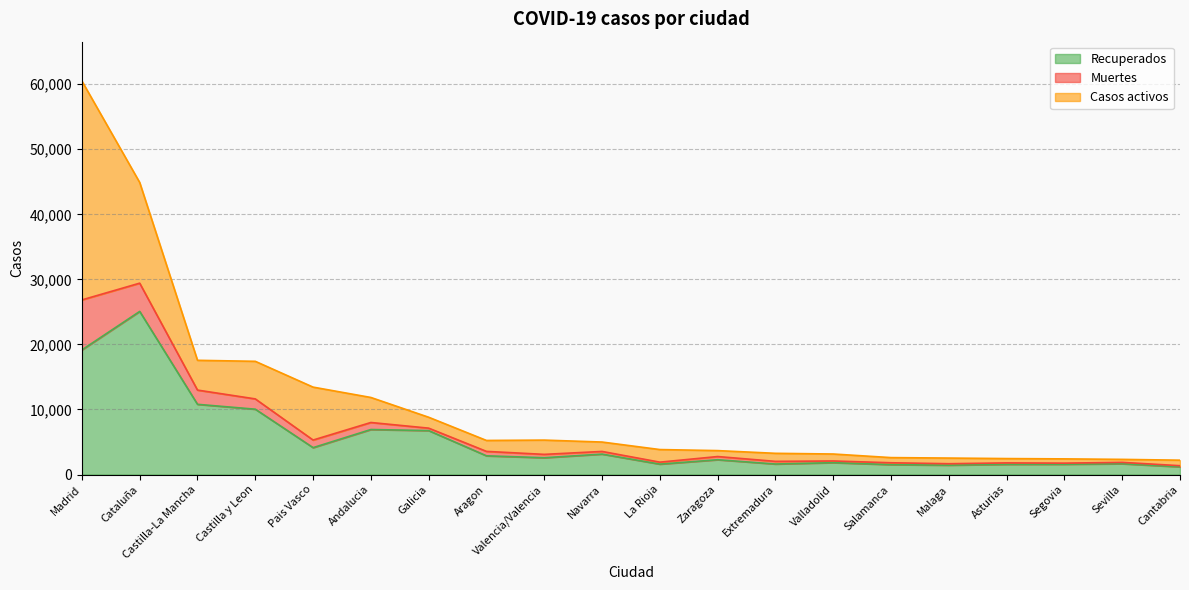

What are all the series names shown in the legend?

Recuperados, Muertes, Casos activos